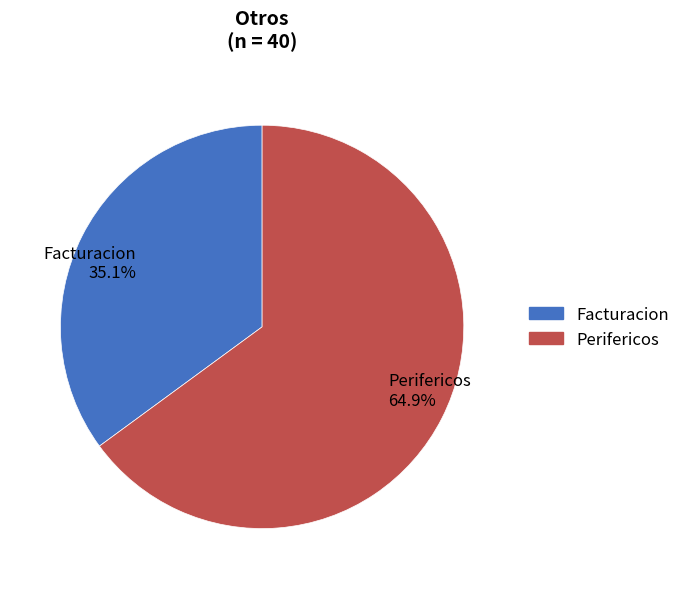

Which has a higher value, Facturacion 35.1% or Perifericos 64.9%?

Perifericos 64.9%